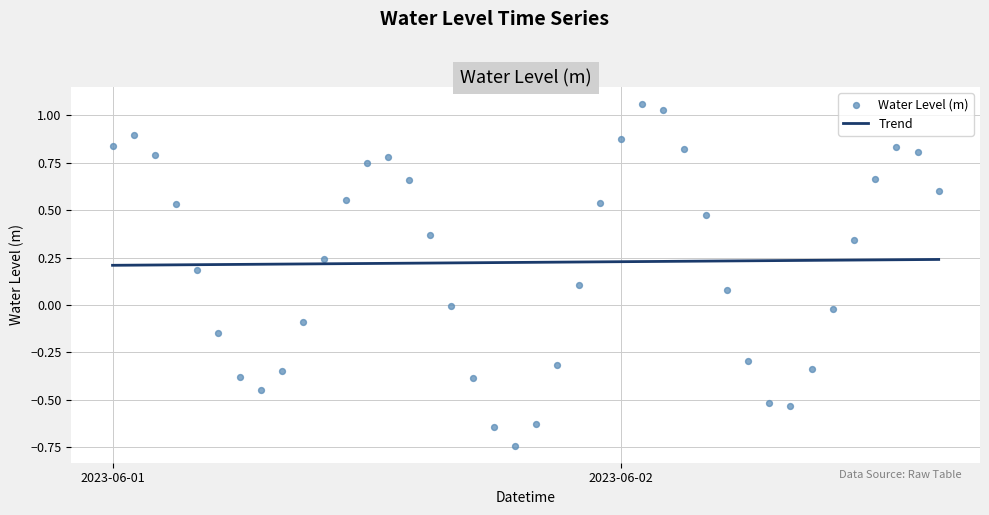

Which series has the largest total across all categories?

Water Level (m)